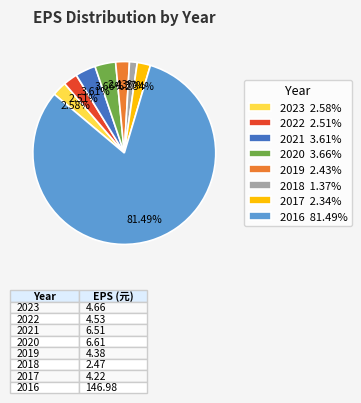

Which has a higher value, 2021 or 2018?

2021